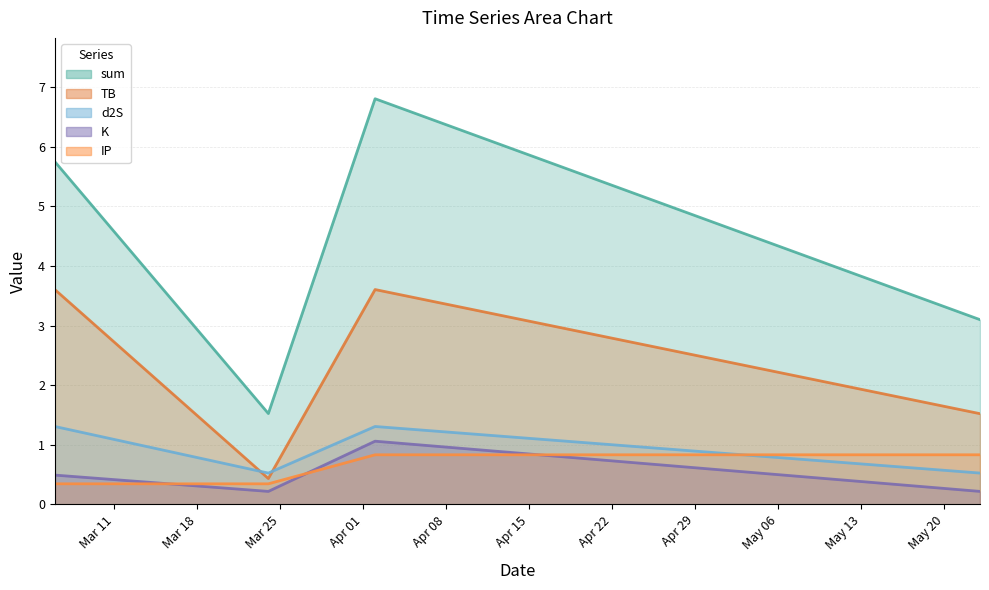

Is the value of K at 2024-03-24 greater than the value of sum at 2024-05-23?

No